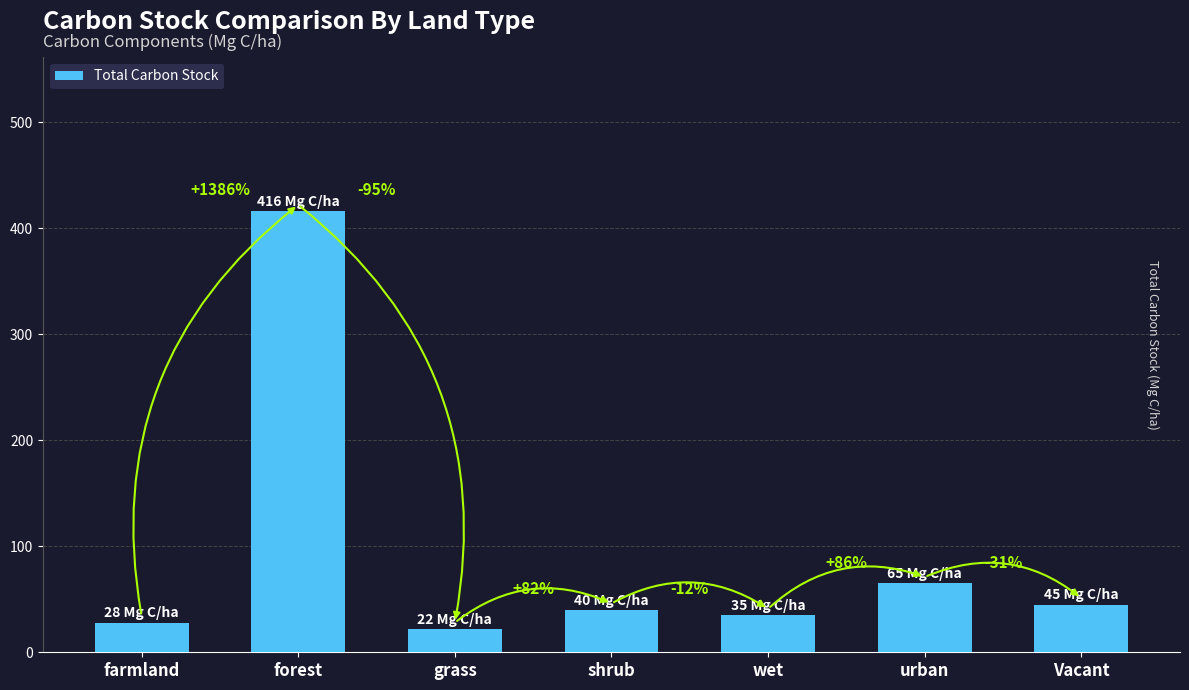

Does the chart contain any negative values?

No